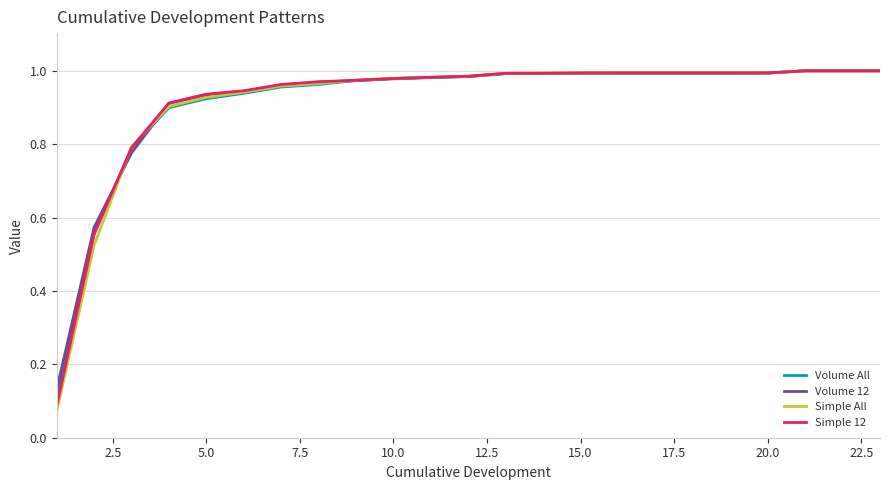

Which series has the largest range (max minus min)?

Simple All